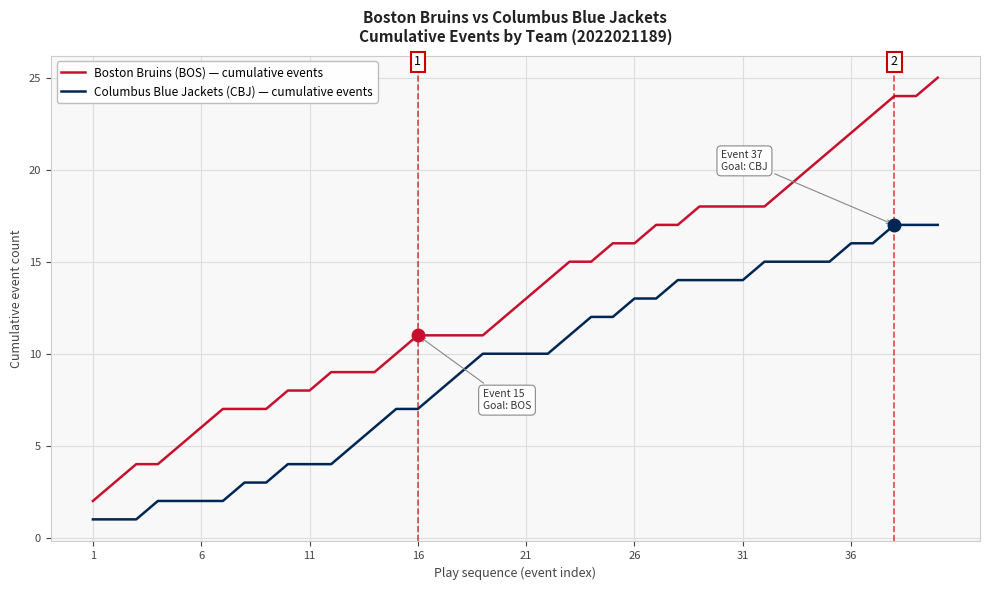

Which series has the largest total across all categories?

Boston Bruins (BOS) — cumulative events